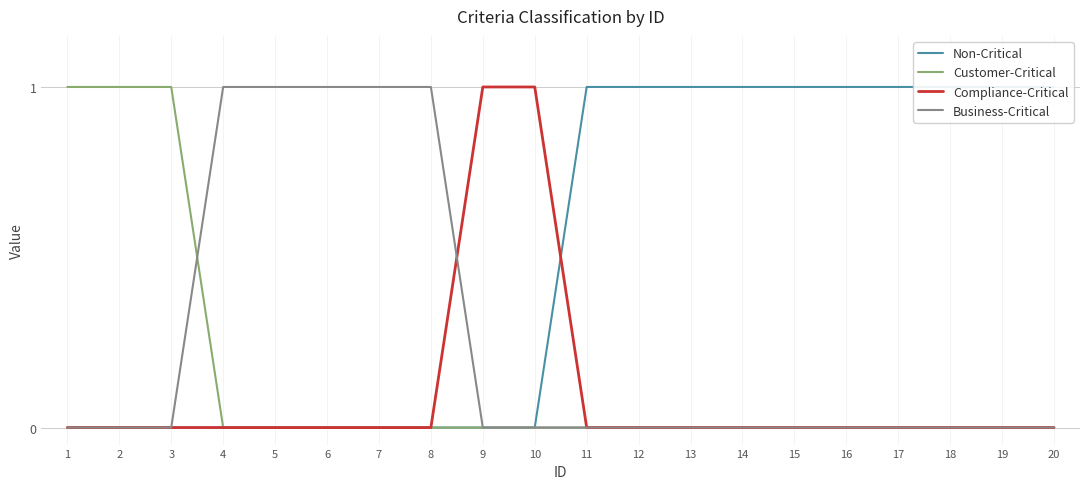

How many positive values does the Non-Critical series have?

10